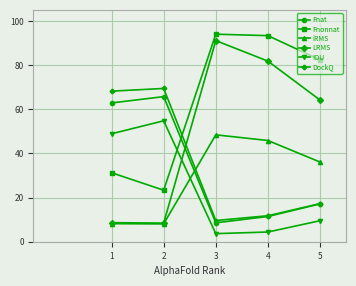

What is the maximum value for IOU?

54.8